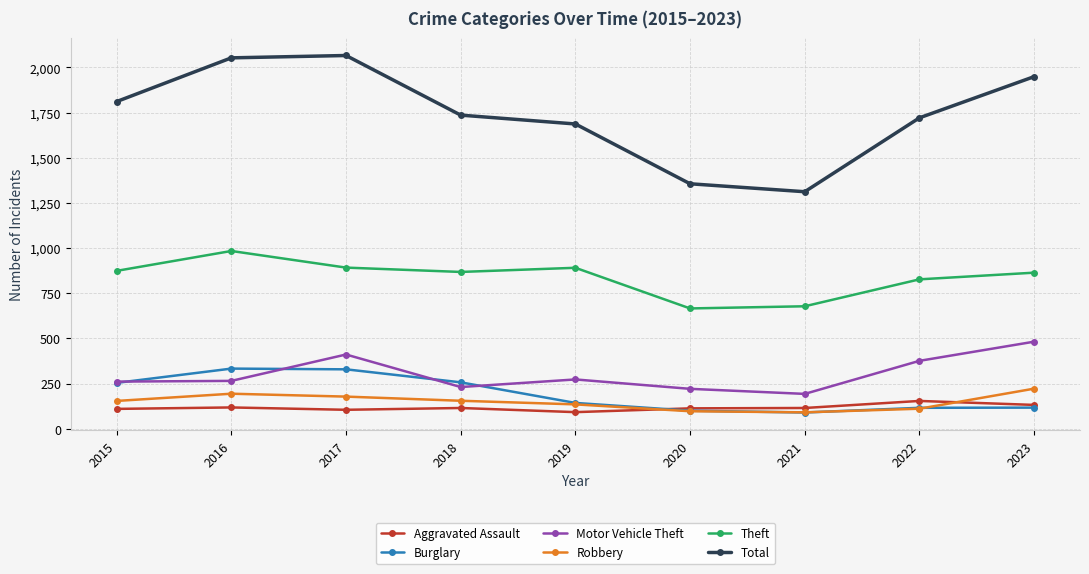

What are all the series names shown in the legend?

Aggravated Assault, Burglary, Motor Vehicle Theft, Robbery, Theft, Total